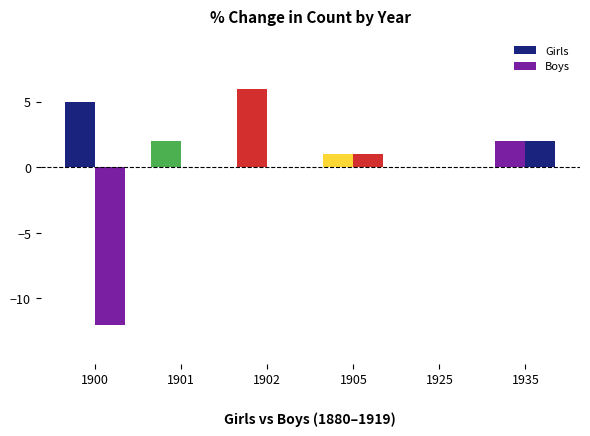

How many positive values does the Girls series have?

5